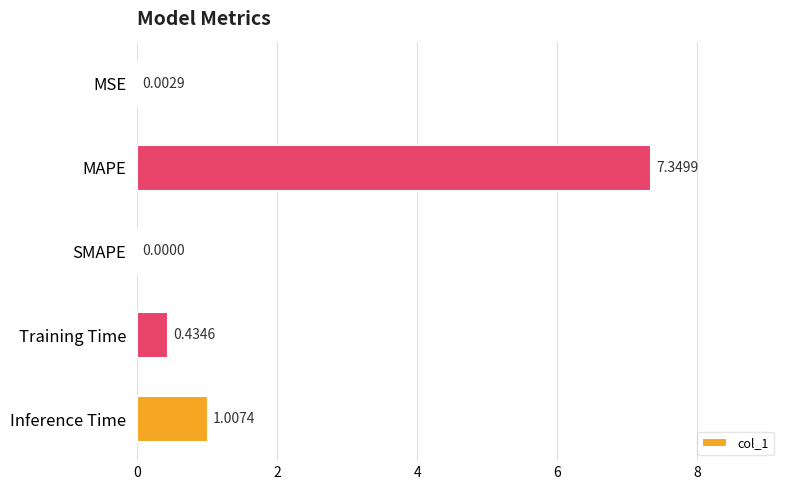

What is the sum of all values?

8.8